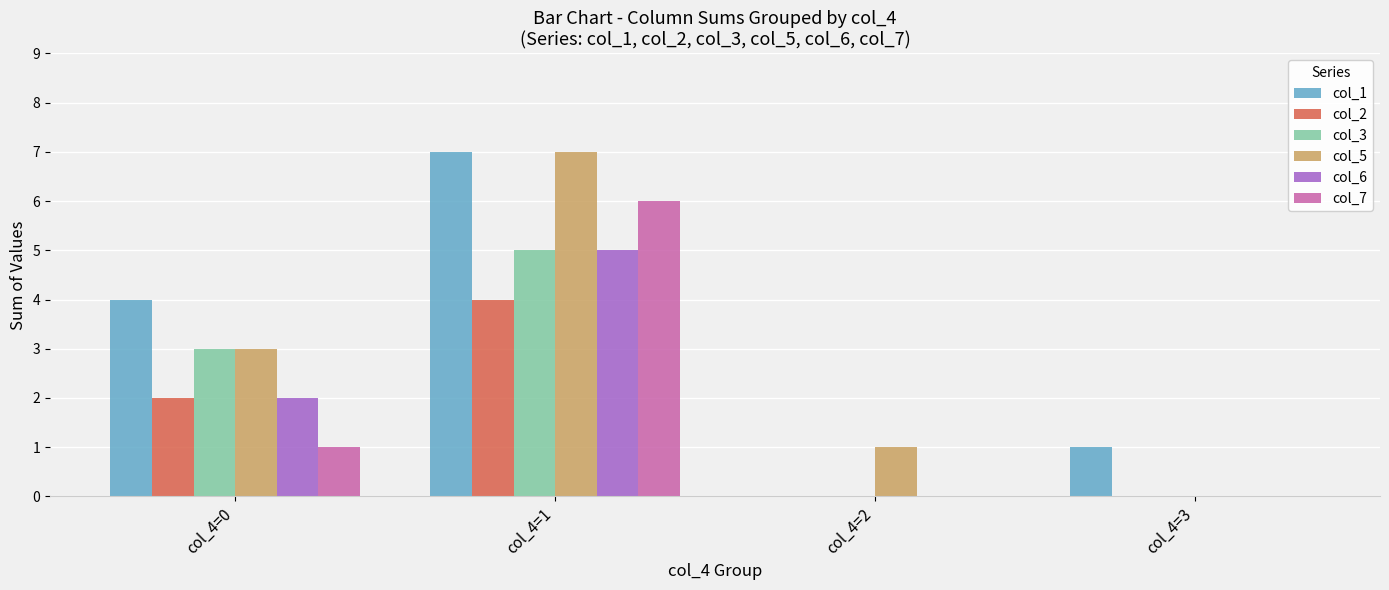

At which category is the sum across all series the highest?

col_4=1